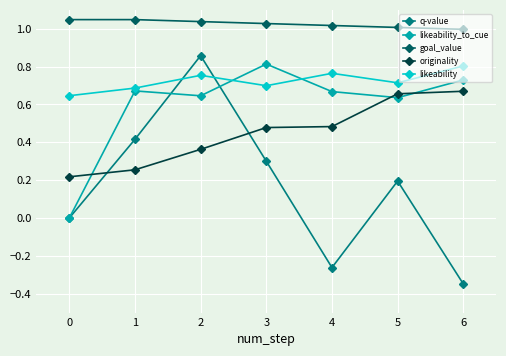

Where is the first local minimum for likeability_to_cue?

2